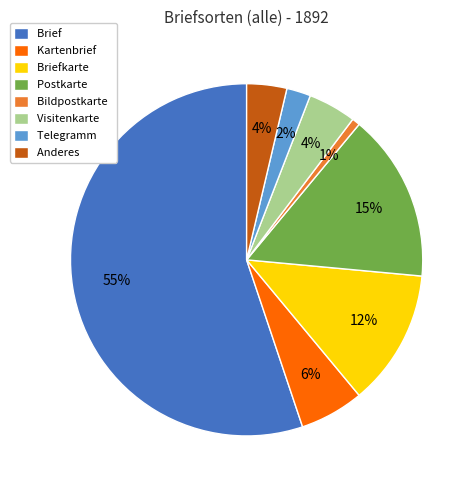

To the nearest percent, what is the average slice percentage?

12%